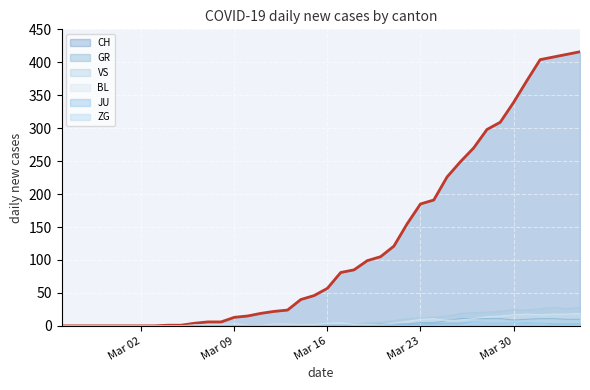

True or false: VS and BL cross at least once.

False